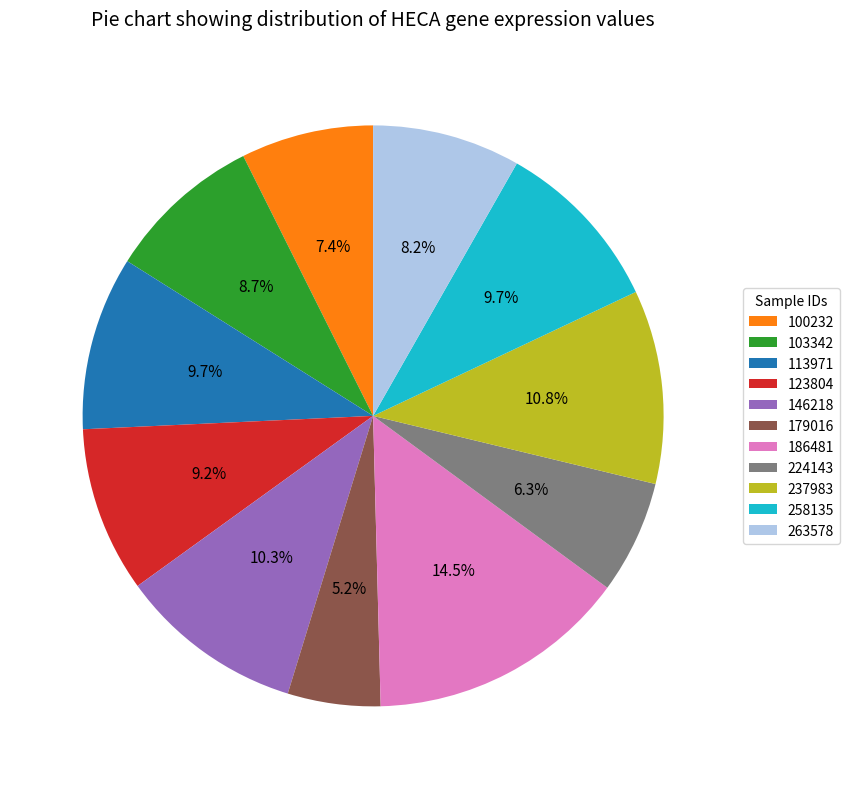

Does any single category account for the majority?

No